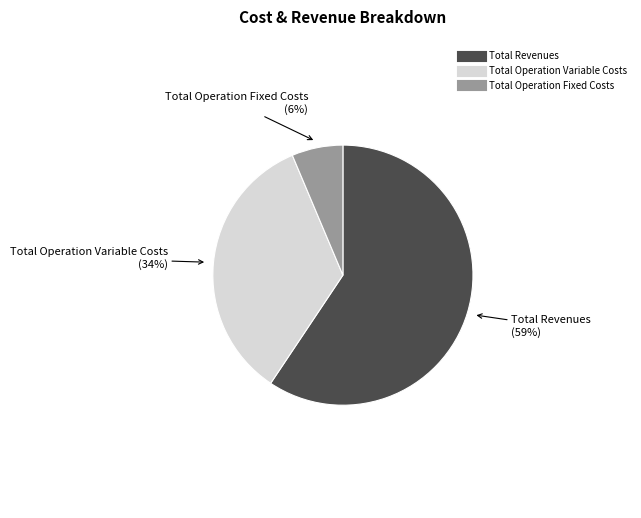

To the nearest percent, what is the average slice percentage?

33%